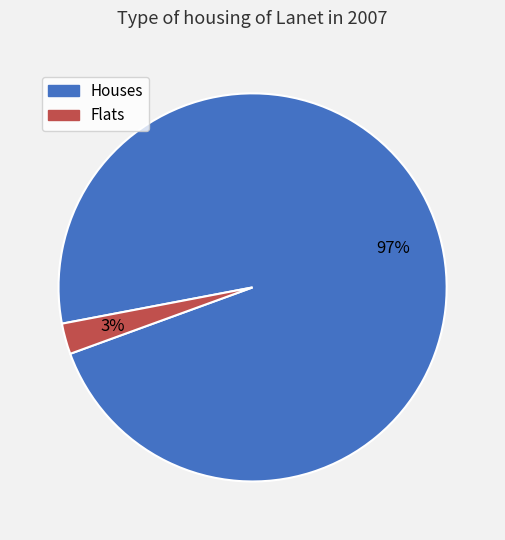

To the nearest percent, what is the average slice percentage?

50%